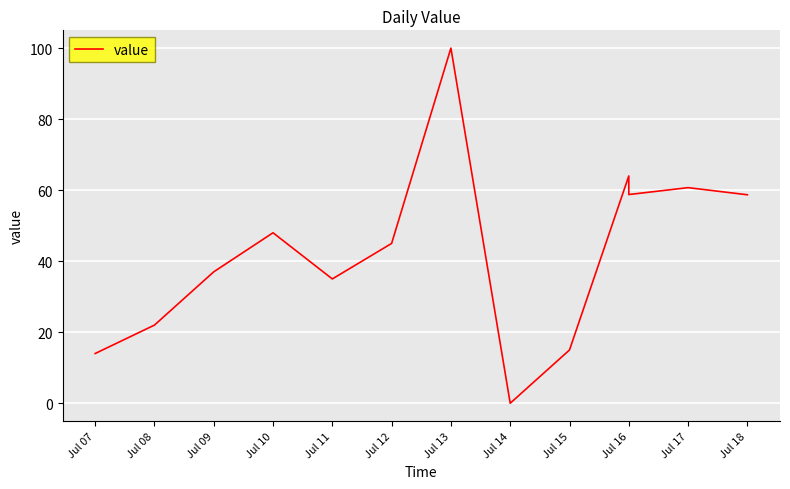

True or false: the data shows 27.7 at Jul 10.

False